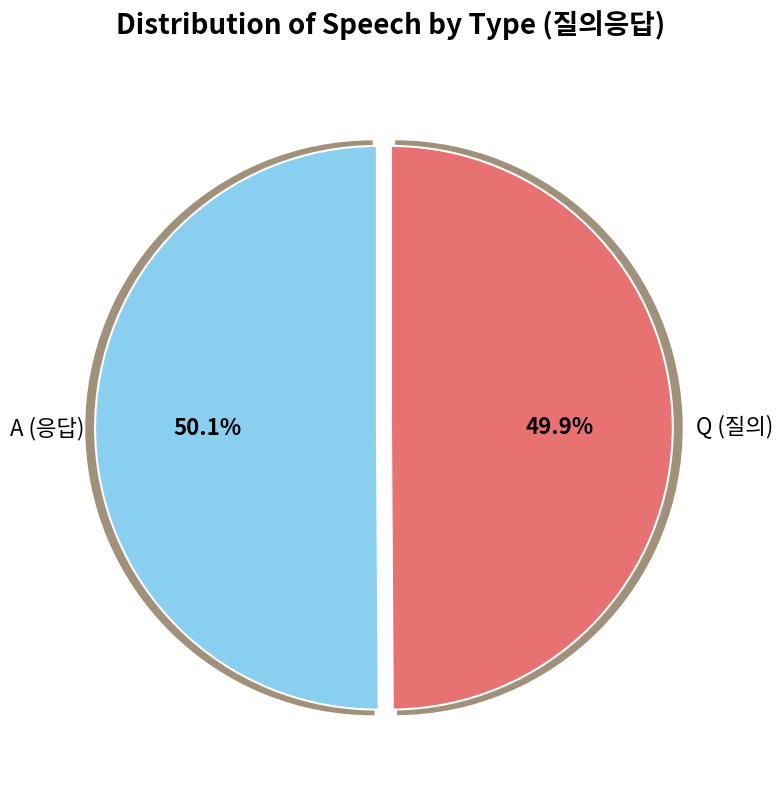

Which category has the smallest portion of the pie?

Q